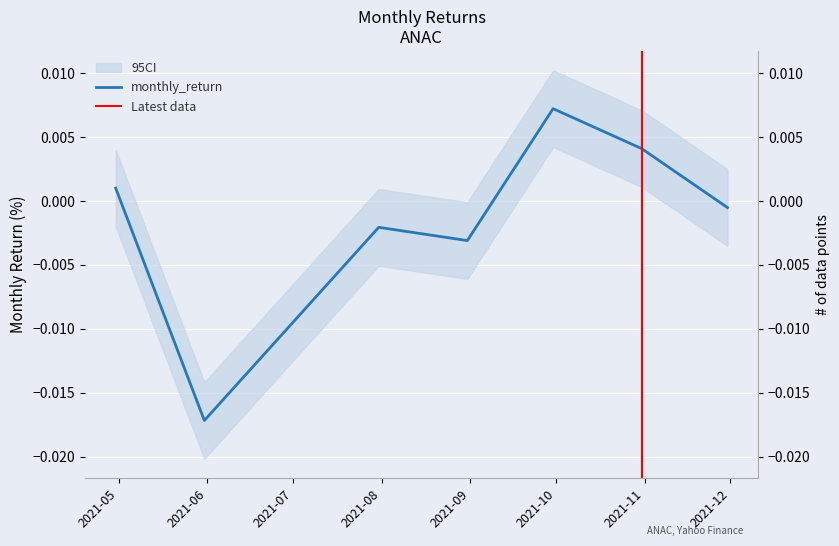

Where is the data nearest to the value 0?

2021-11-30